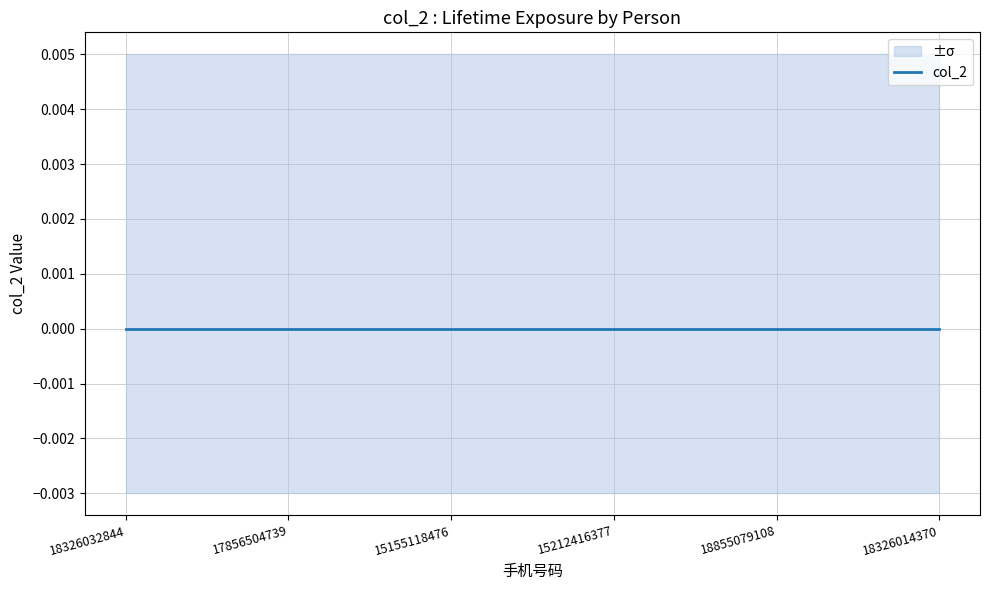

The col_2_upper series shows 0.0 at 18855079108. True or false?

False